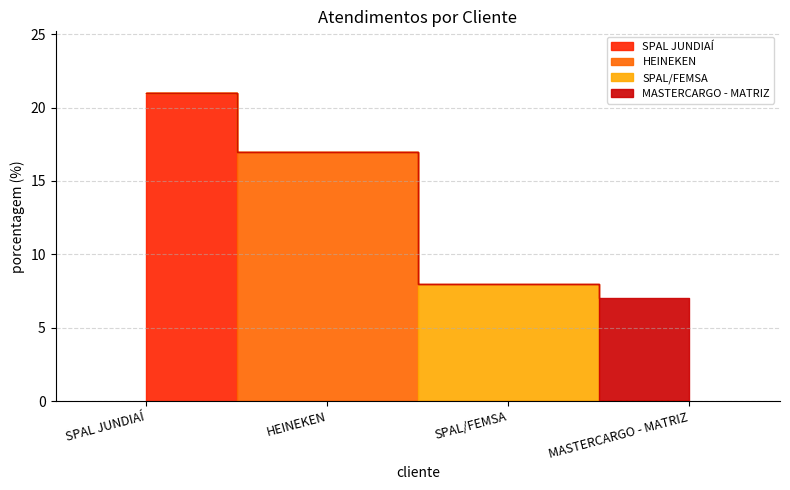

Count the number of categories in the chart.

4